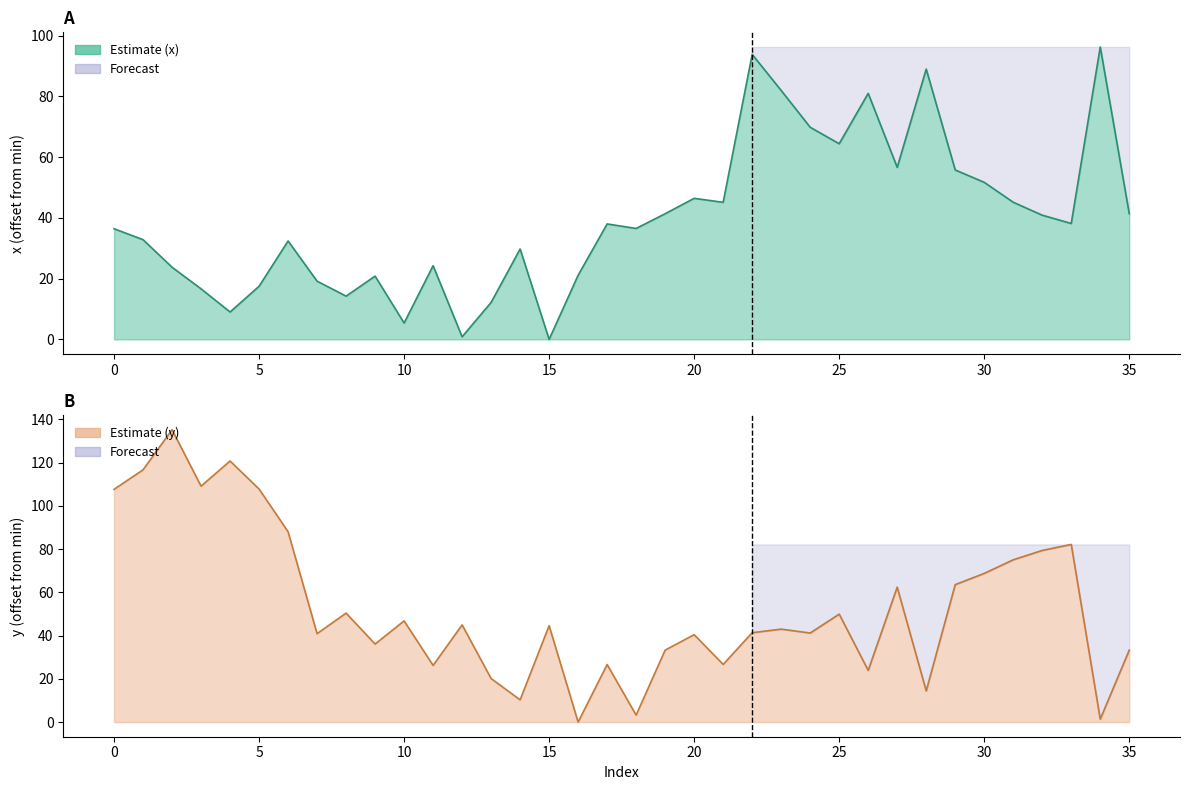

True or false: x has a value of 82.0 at 23.

True